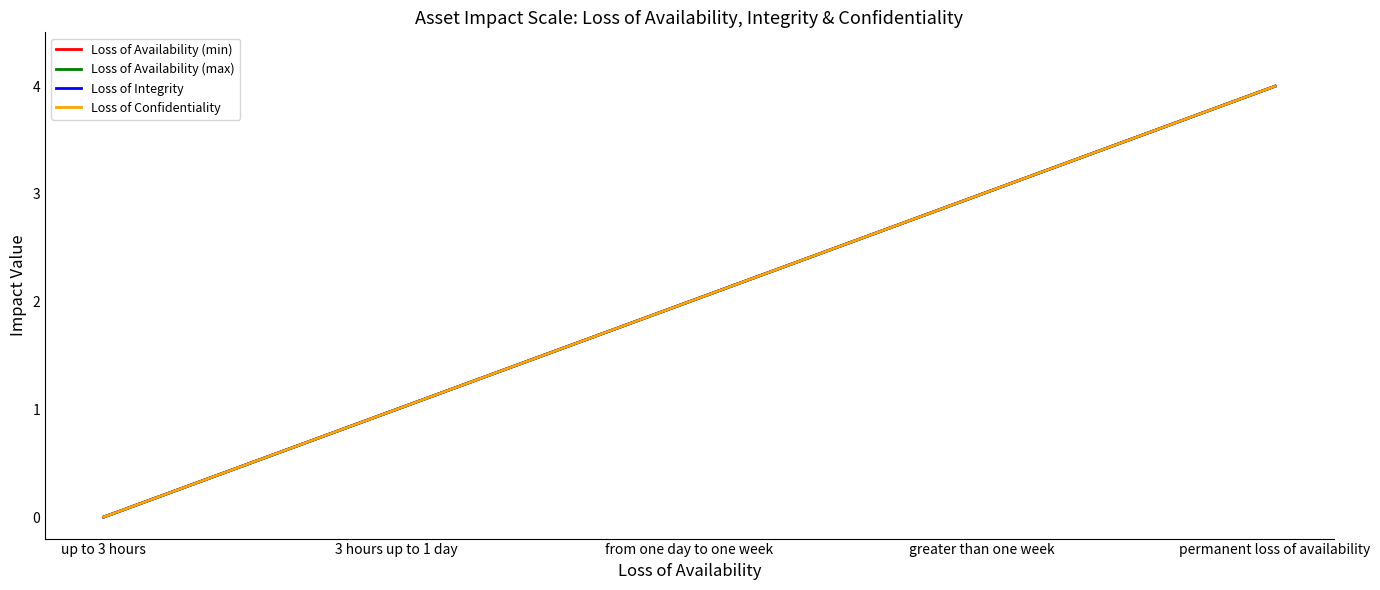

How many data points in Loss of Availability (max) are above 2?

2